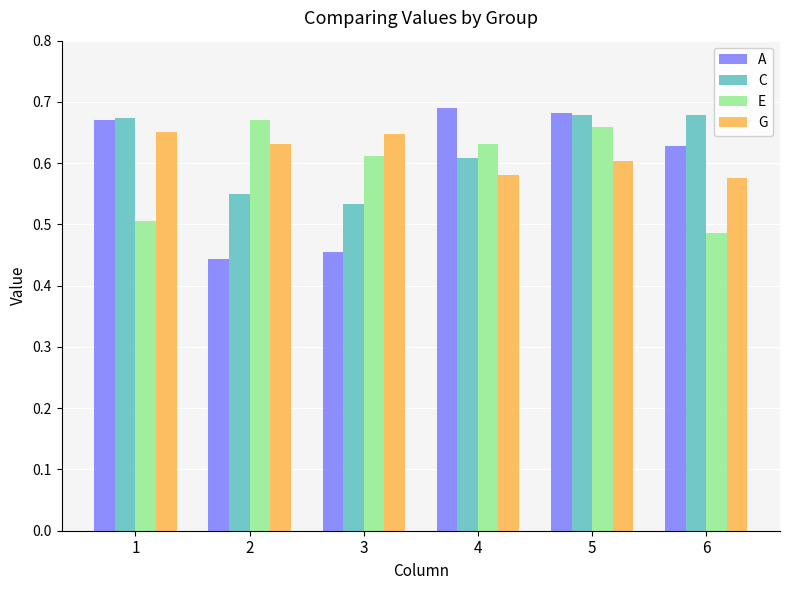

How many bars are there in total?

24